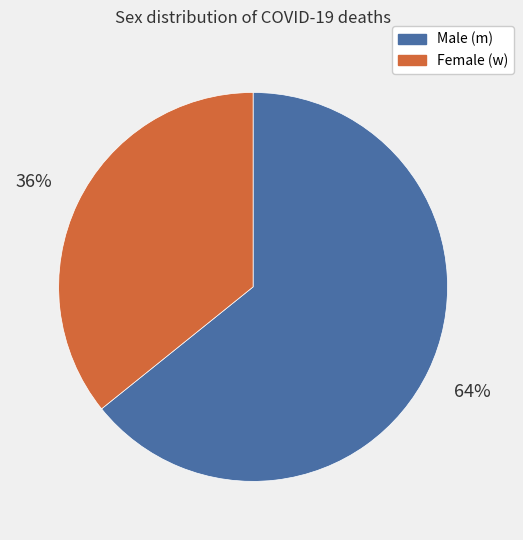

Is there any slice that represents more than half of the pie?

Yes